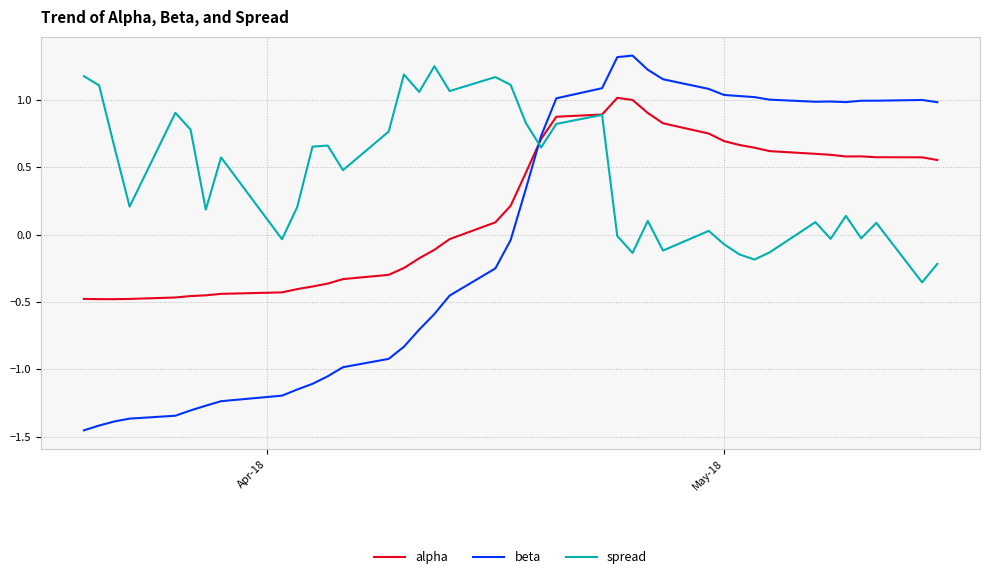

True or false: spread and beta intersect in this chart.

True